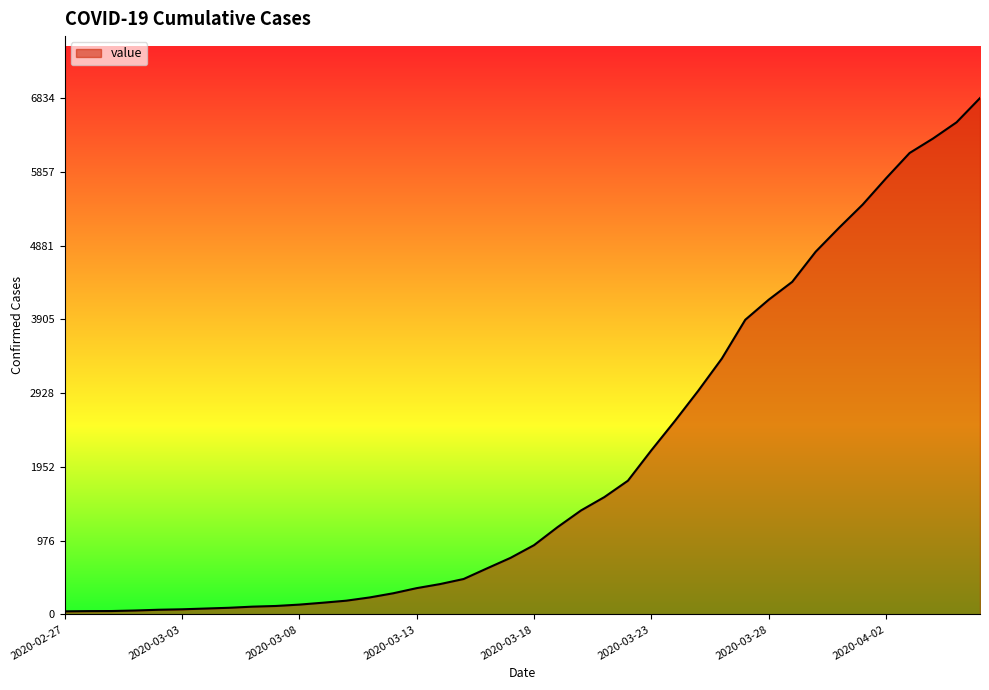

How many series are shown in this chart?

1